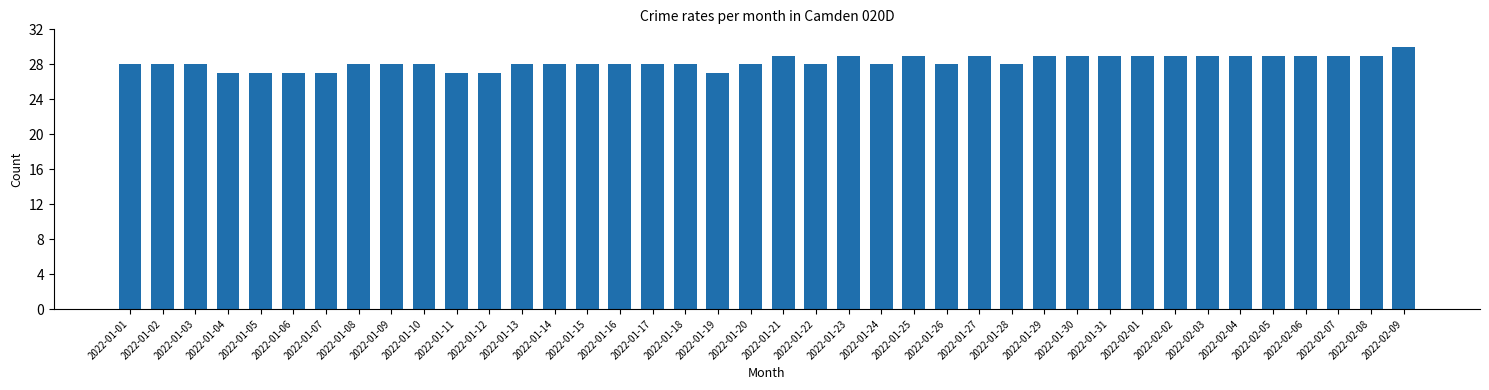

What is the difference between the values at 2022-02-09 and 2022-01-28?

2